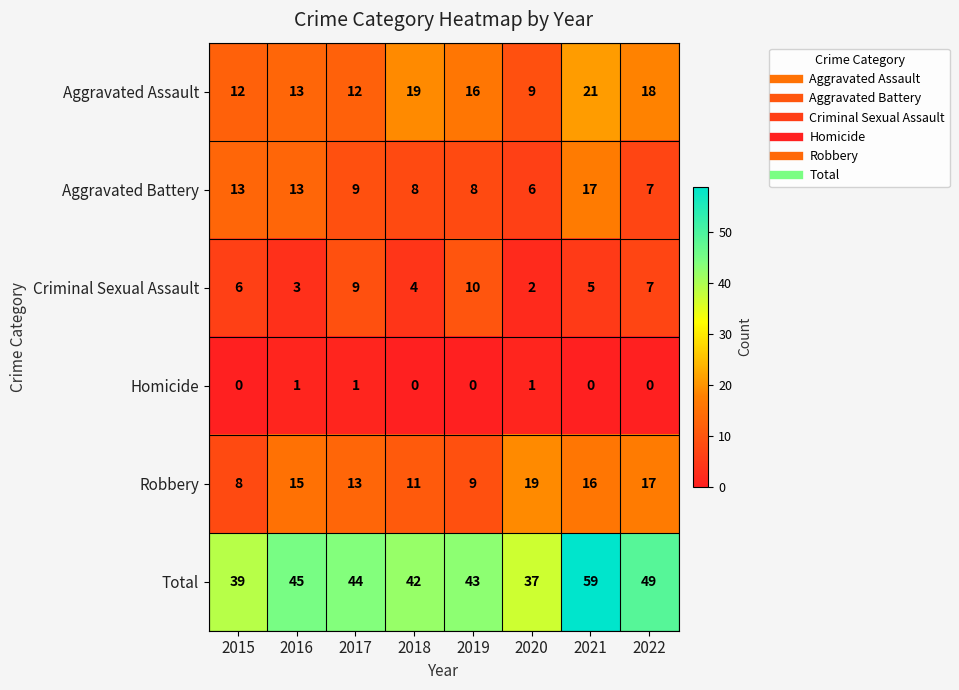

Which category has the highest value across all series?

2021